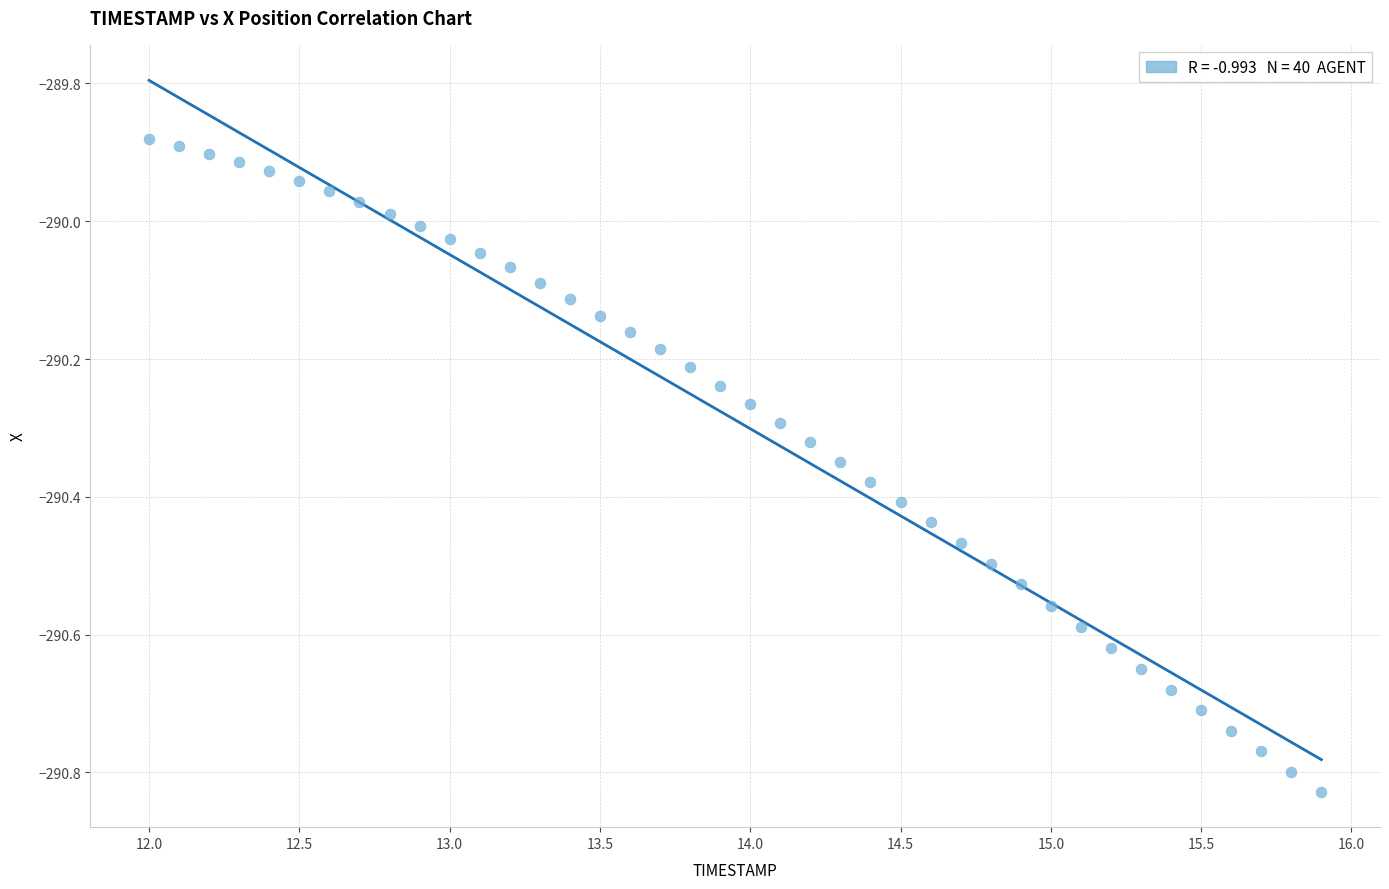

What is the range of Y values (max minus min)?

0.9